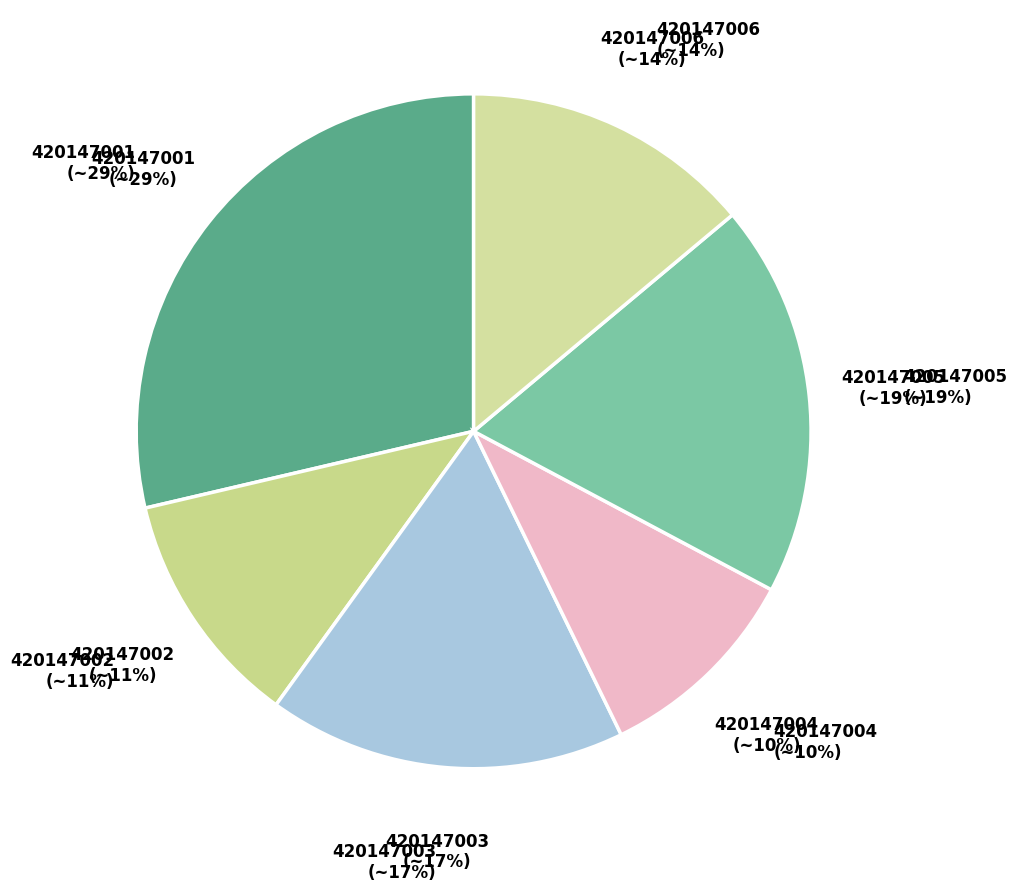

Is there any slice that represents more than half of the pie?

No